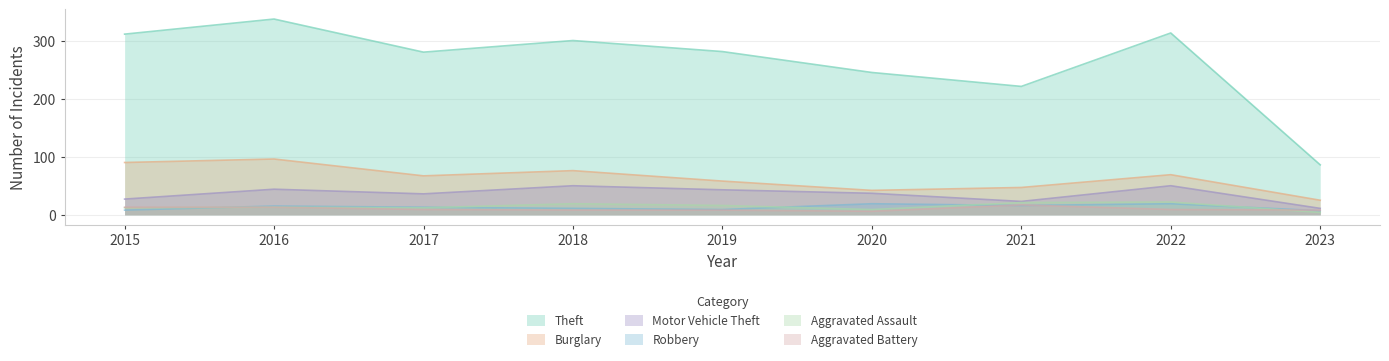

Which category has the lowest value across all series?

2023